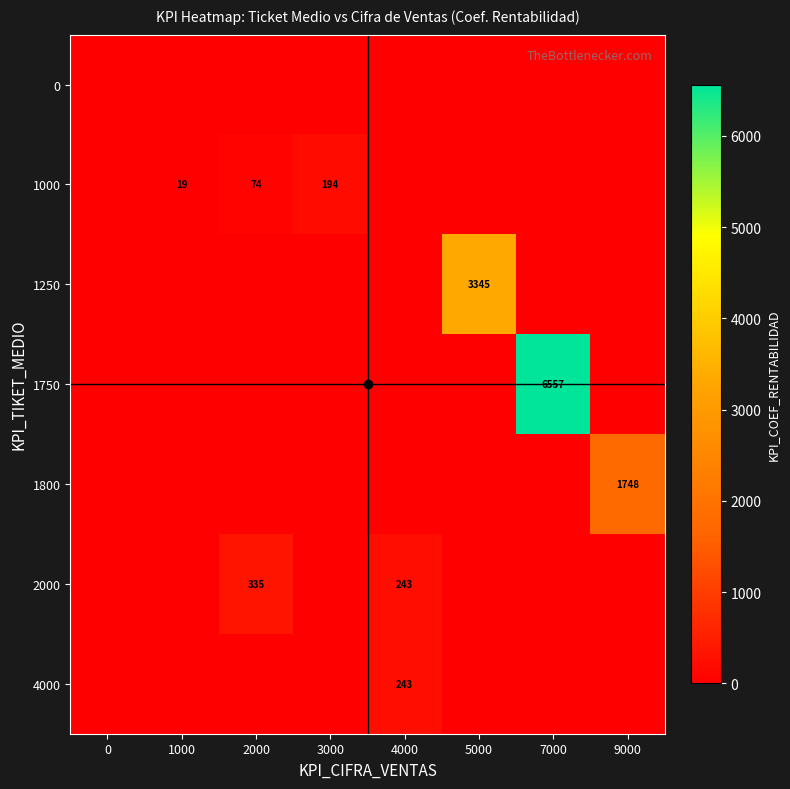

How many data points in 4000 are above 0?

1